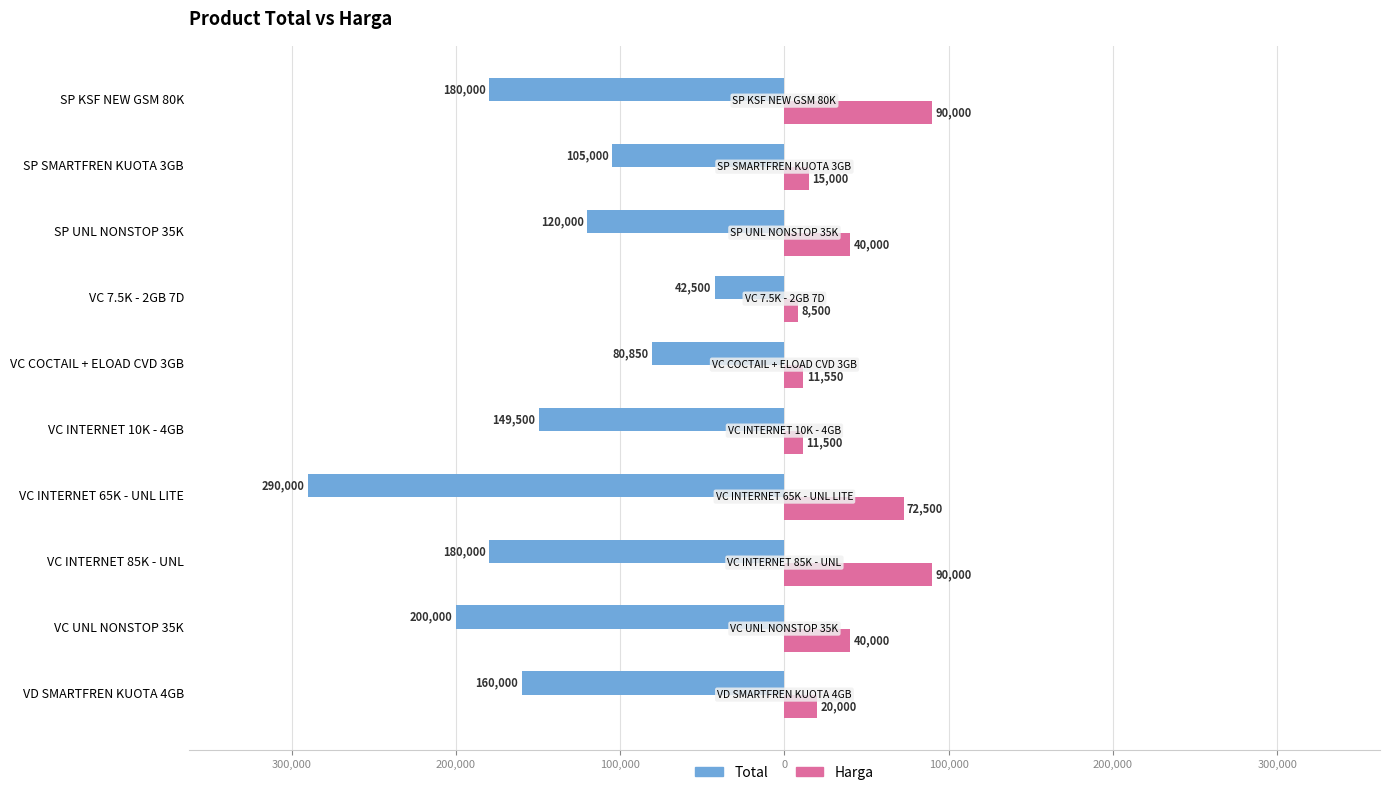

What are all the series names shown in the legend?

Total, Harga